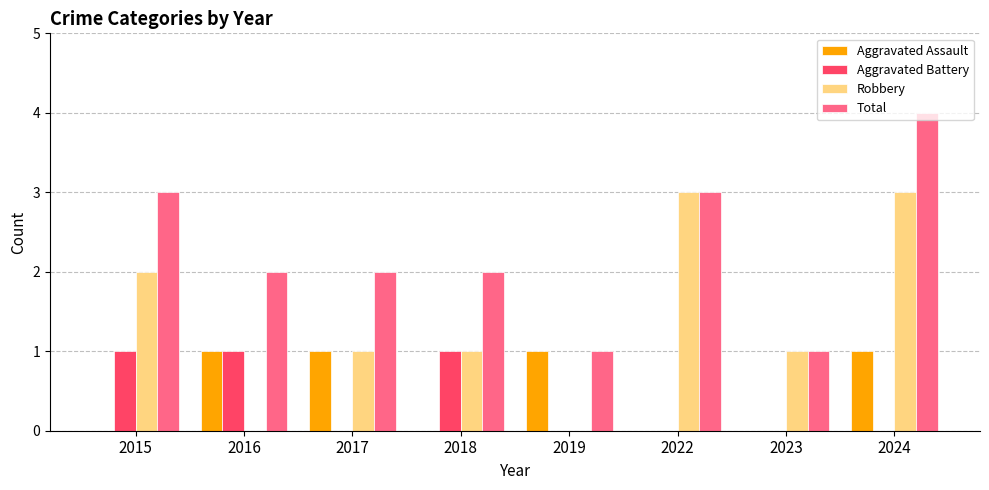

How many categories are shown in the chart?

8